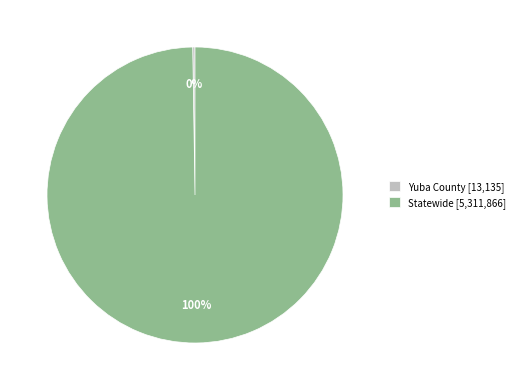

Does Statewide [5,311,866] account for over 50% of the chart?

Yes